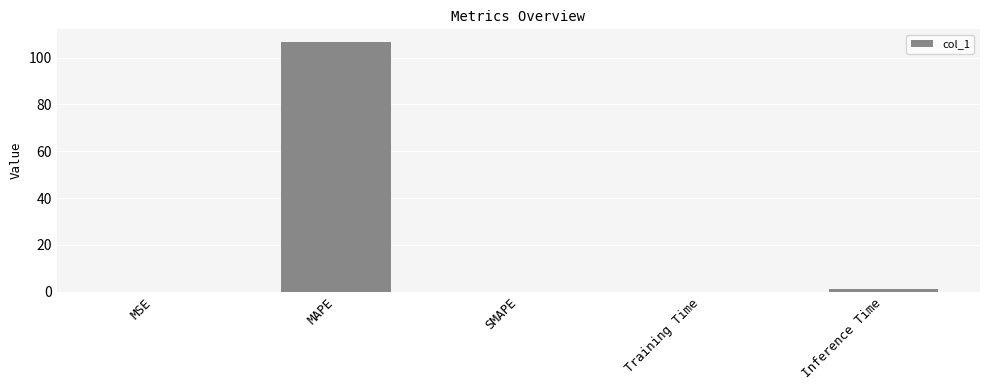

Between Training Time and MAPE, which is larger?

MAPE